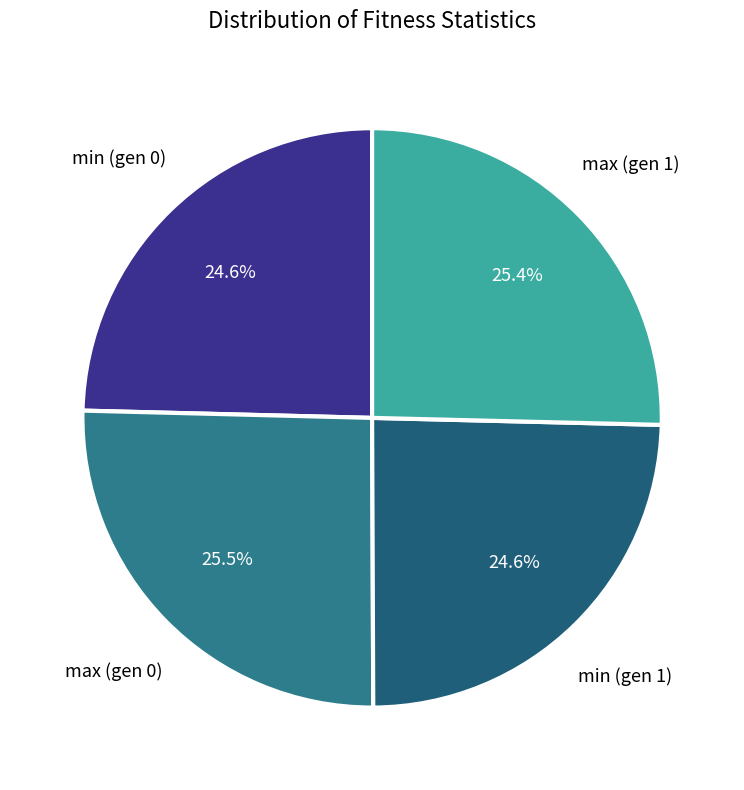

How many segments does this pie chart have?

4